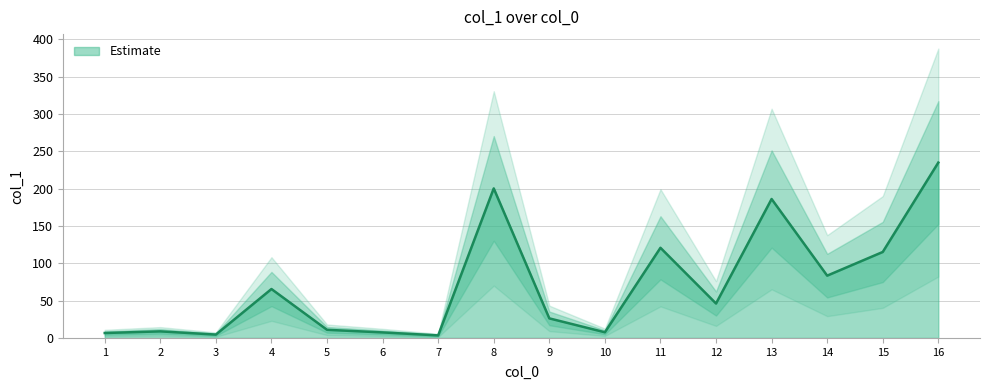

Reading left to right, what are all the values shown in this chart?

6.6	8.8	4.5	65.5	10.9	7.4	3.4	200.2	26.2	7.6	120.7	46.1	186.0	83.4	115.1	234.8